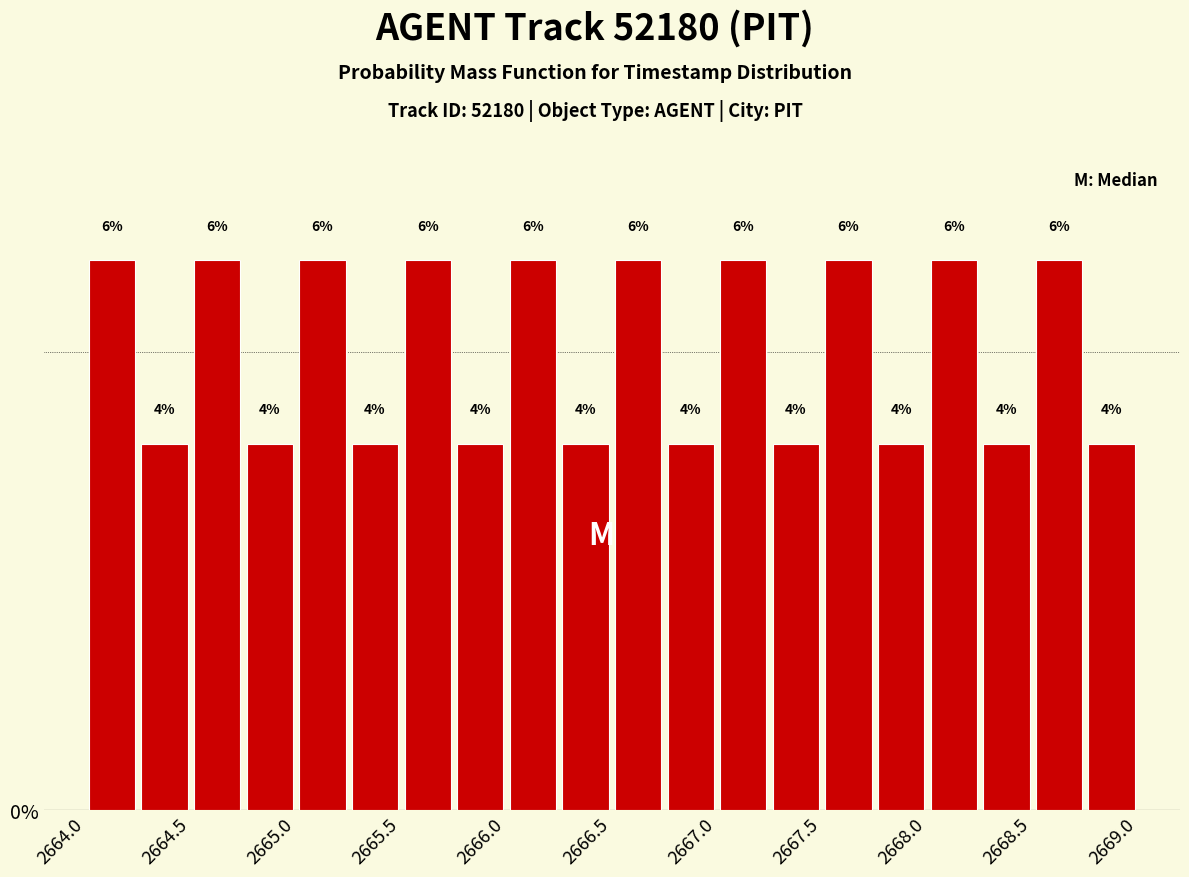

What is the height of the bar covering 2666.25 to 2666.50 on the x-axis?

4